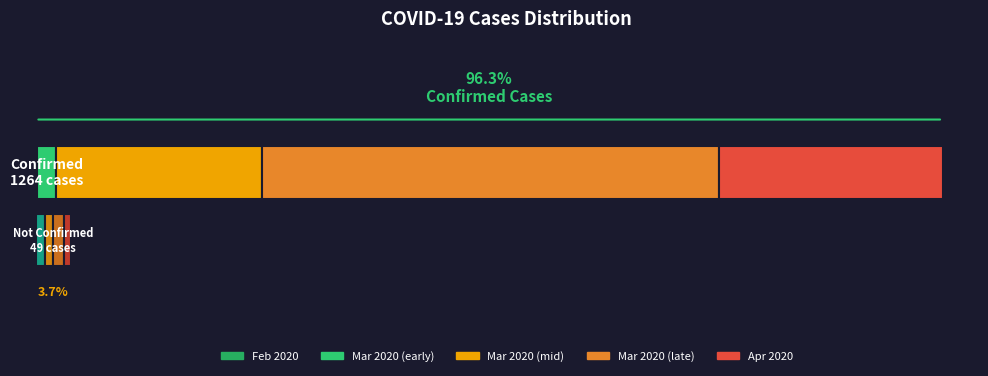

Which series has the largest total across all categories?

Confirmed